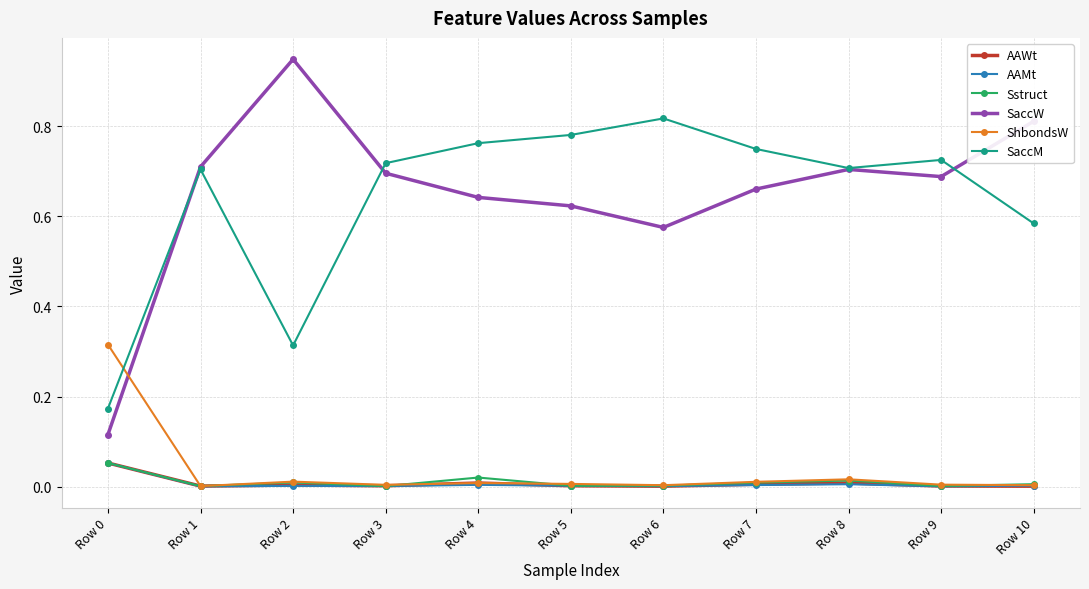

Which category has the highest value across all series?

Row 2